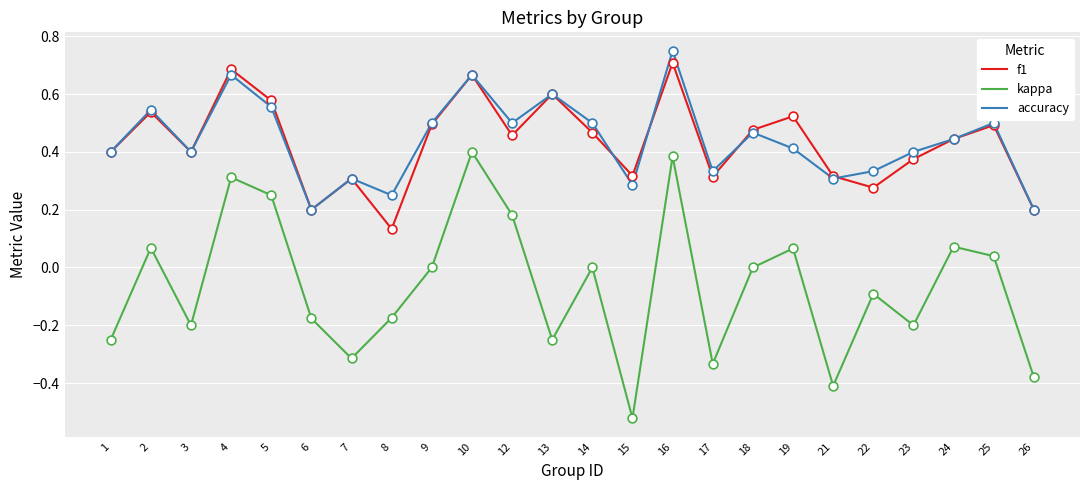

Is the value of f1 at 18 greater than the value of kappa at 1?

Yes